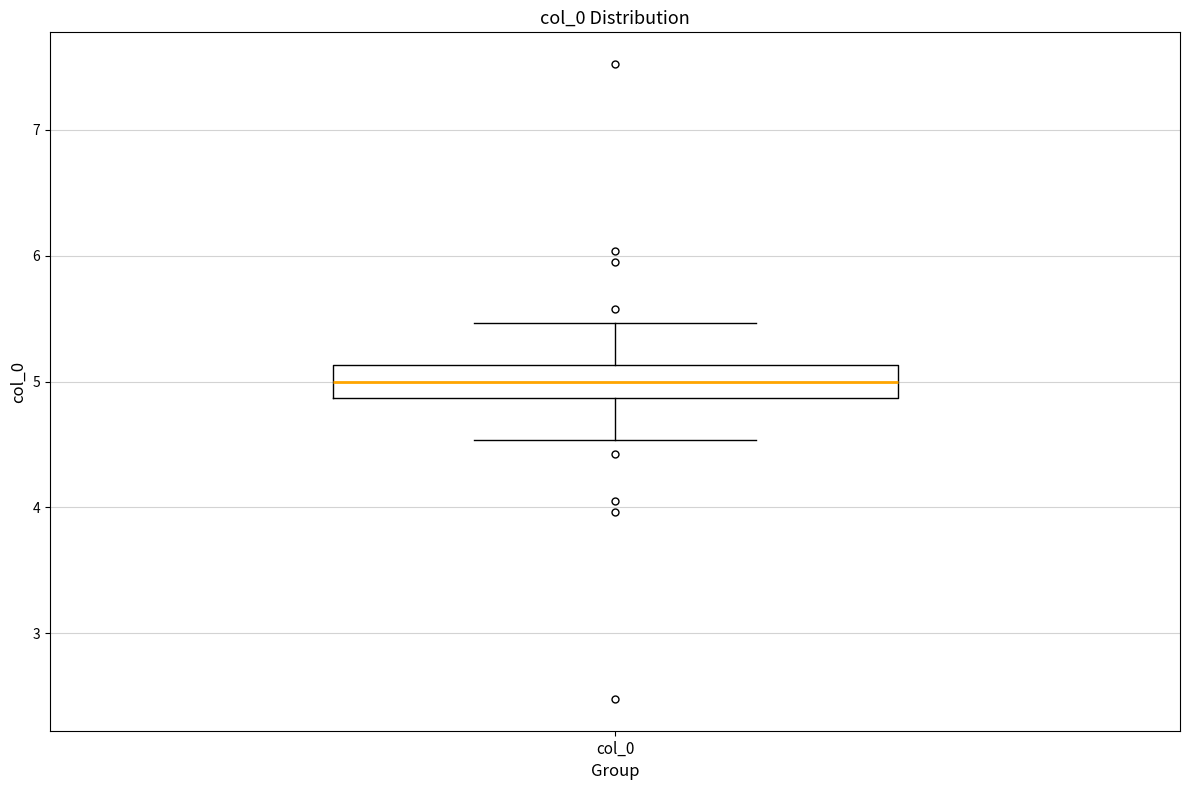

Read this box plot against the y-axis: the position of the median line, the range covered by the box, and the ends of both whiskers. The values are not printed on the chart, so give them approximately, as read against the axis.

median 5.0, box 4.9 to 5.1, whiskers 4.5 to 5.5